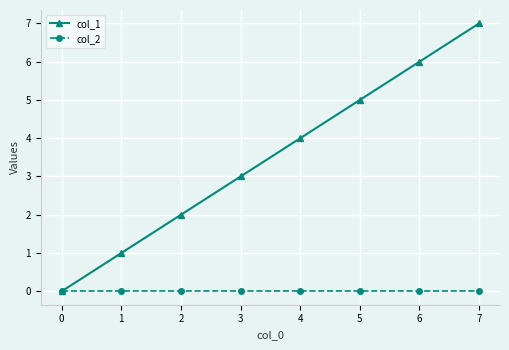

Between 4 and 5, which series saw the biggest shift?

col_1